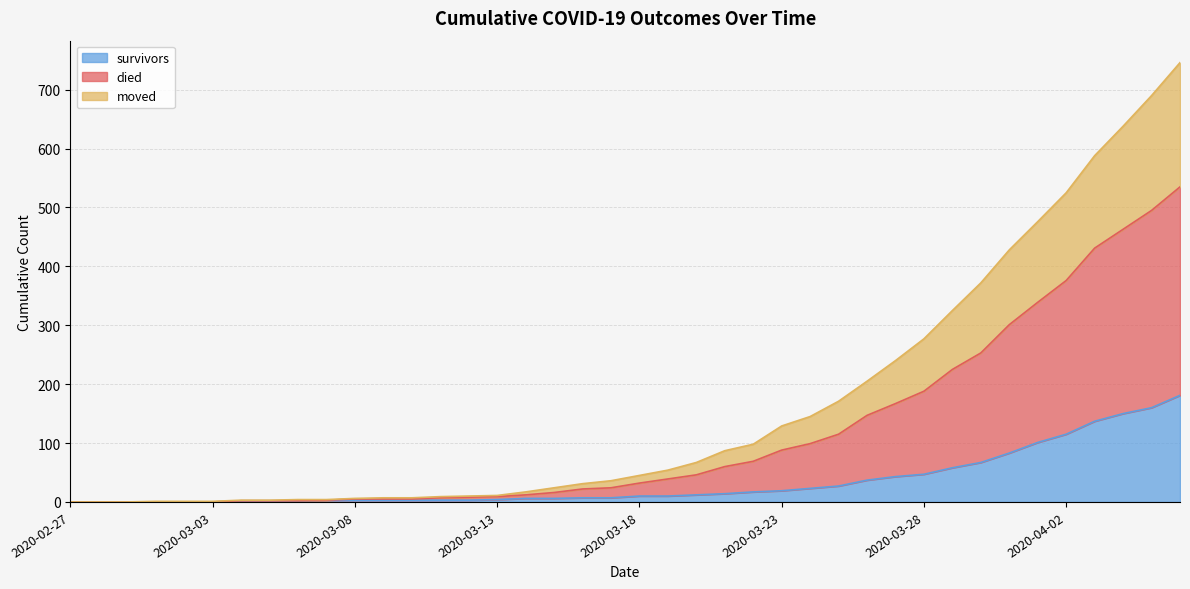

What is the label of the 34th point from the left?

2020-03-31